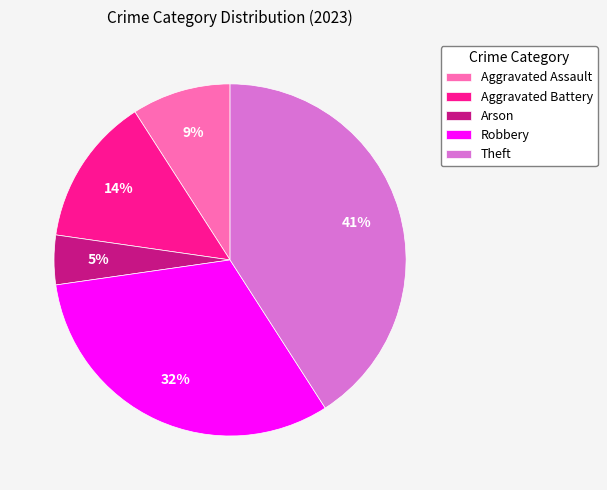

Rank the categories by value from lowest to highest.

Arson, Aggravated Assault, Aggravated Battery, Robbery, Theft